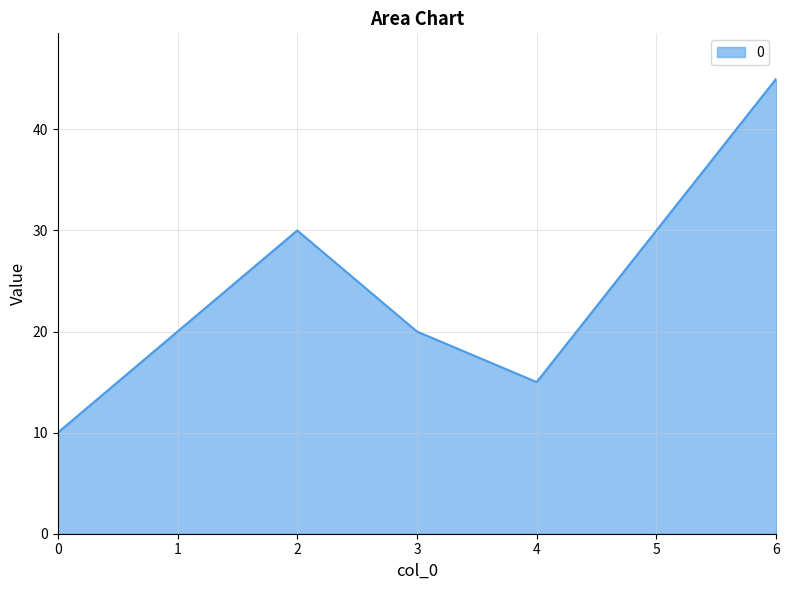

What is the sum of all values?

170